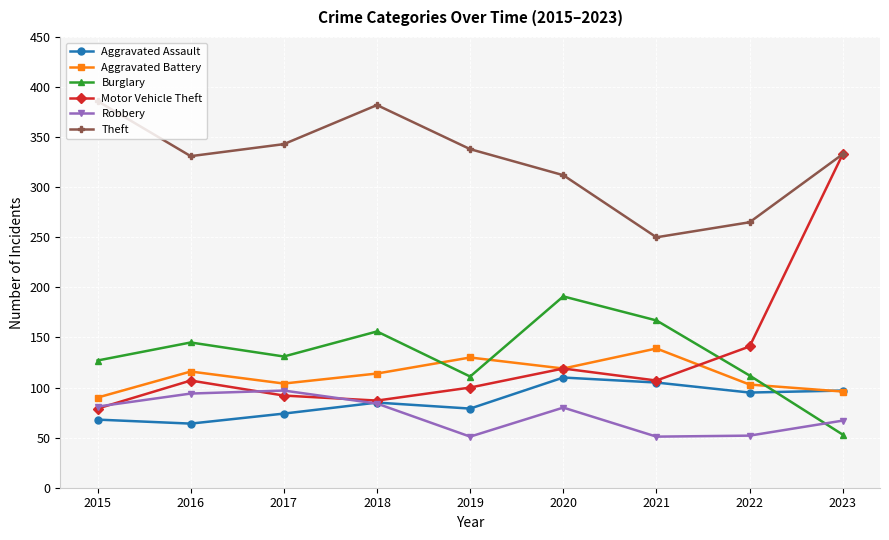

Which series has the largest total across all categories?

Theft